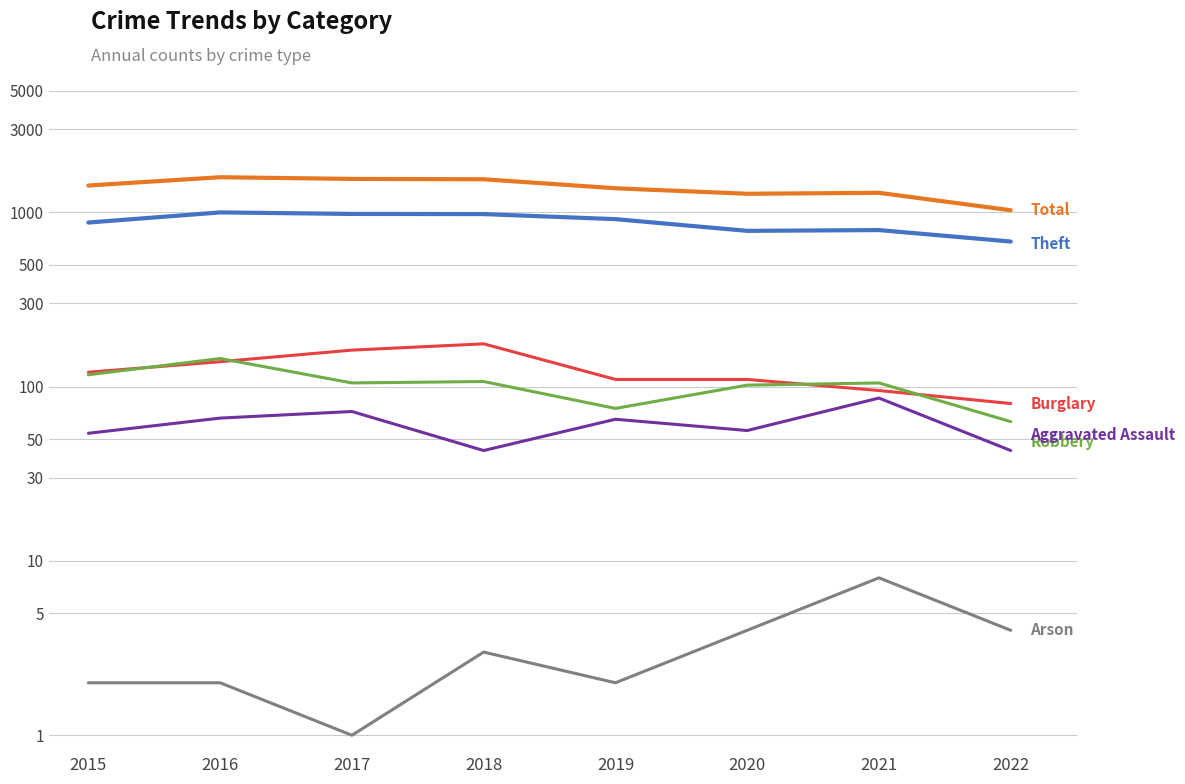

The Robbery series shows 63 at 2022. True or false?

True